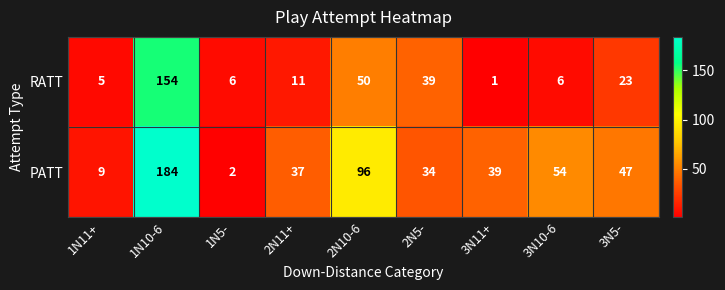

Reading left to right, what are all the values shown in this chart?

RATT: 1N11+=5	1N10-6=154	1N5-=6	2N11+=11	2N10-6=50	2N5-=39	3N11+=1	3N10-6=6	3N5-=23
PATT: 1N11+=9	1N10-6=184	1N5-=2	2N11+=37	2N10-6=96	2N5-=34	3N11+=39	3N10-6=54	3N5-=47